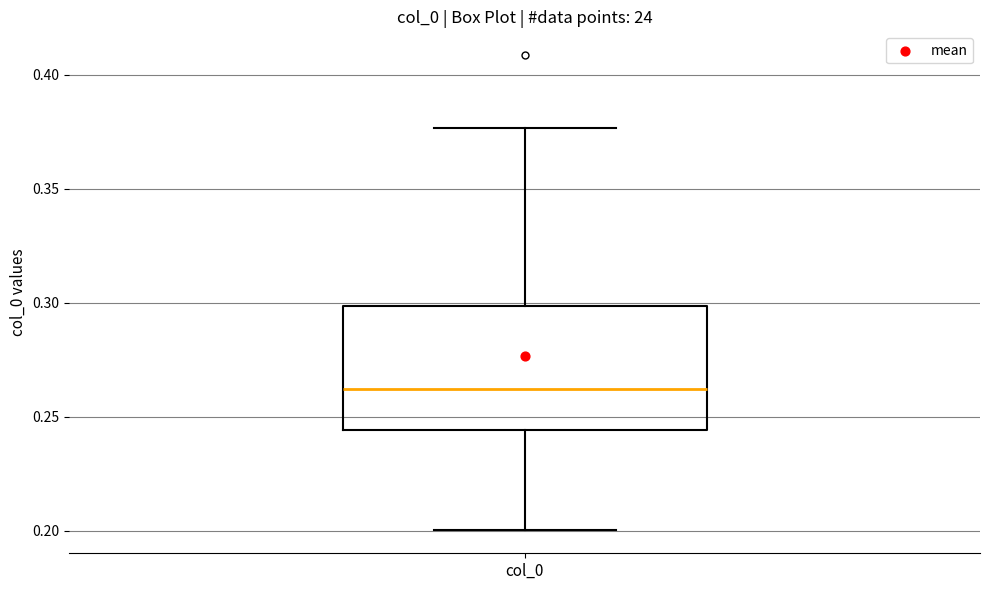

Read this box plot against the y-axis: the position of the median line, the range covered by the box, and the ends of both whiskers. The values are not printed on the chart, so give them approximately, as read against the axis.

median 0.260, box 0.245 to 0.300, whiskers 0.200 to 0.375